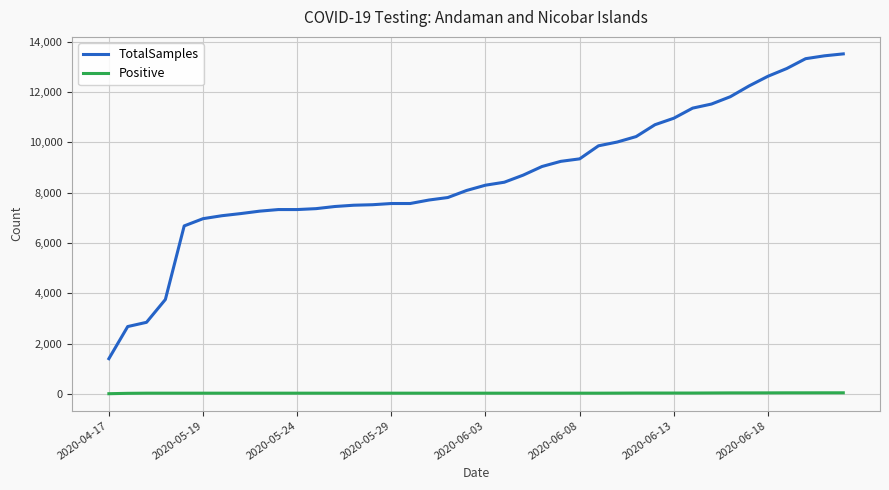

Which series has the largest total across all categories?

TotalSamples